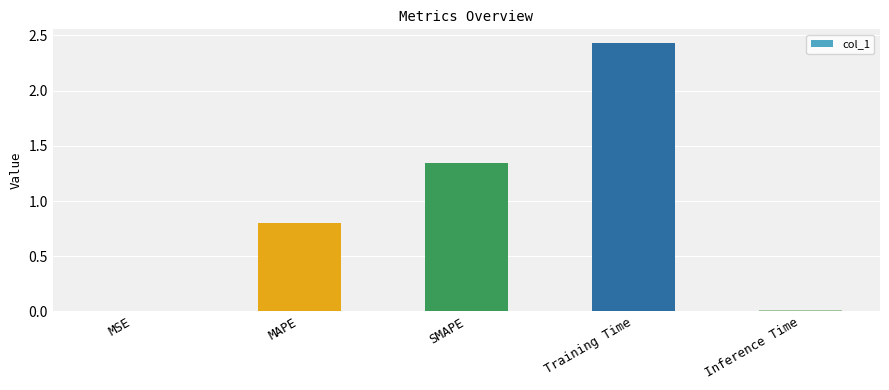

The value at Training Time is 4.0. True or false?

False